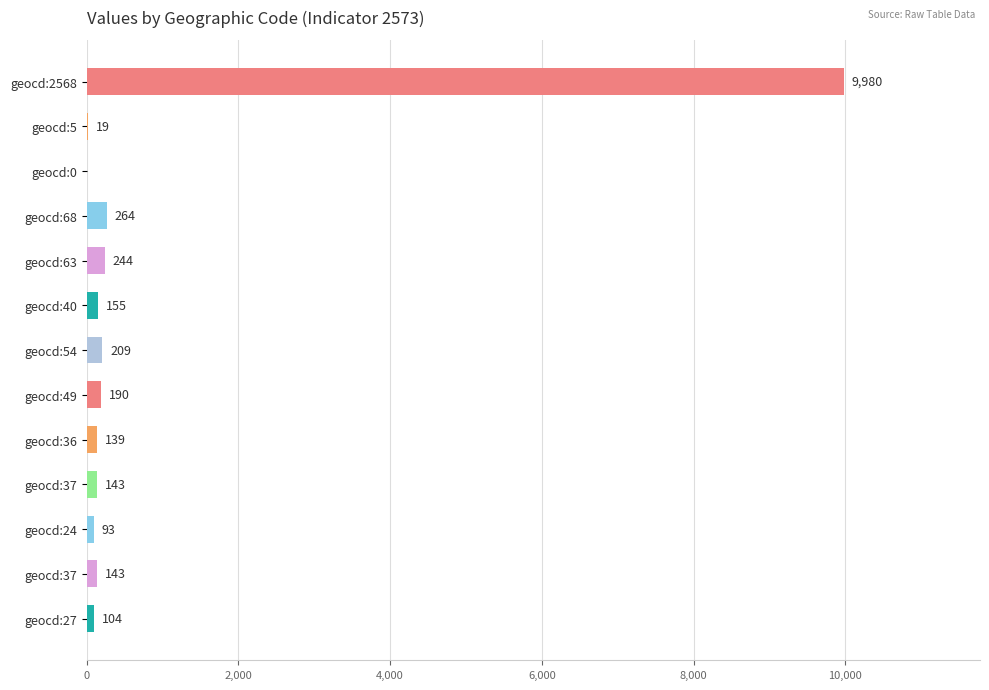

How many values are above zero?

12